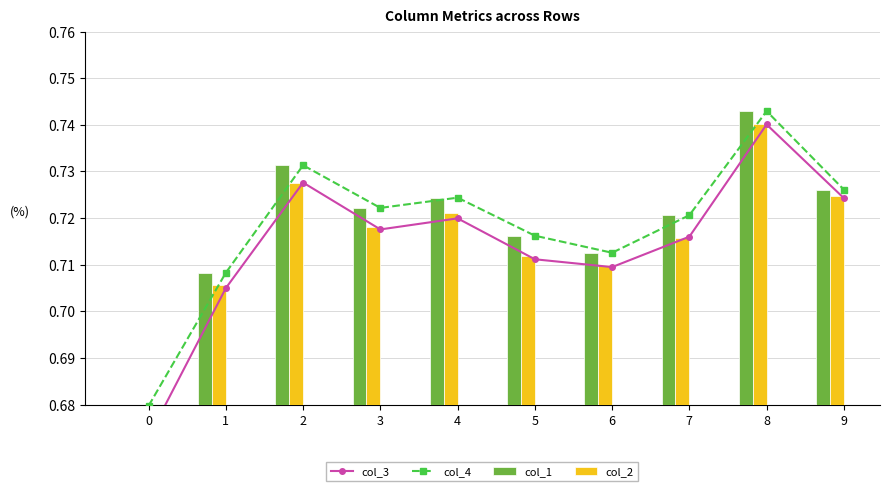

Count the col_4 values in the range 0 to 1.

10